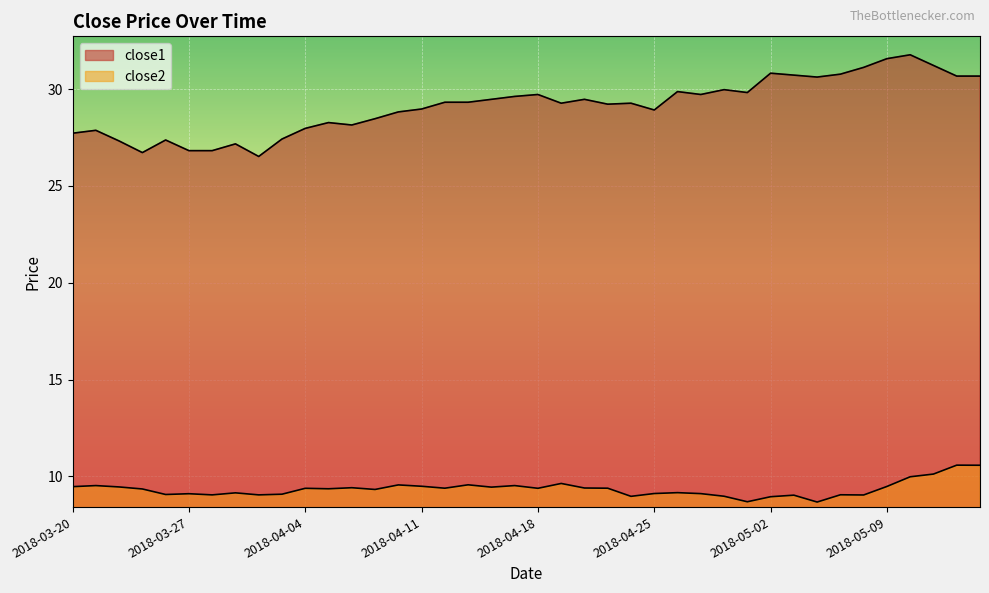

The value of close2 at 2018-04-03 is 9.1. True or false?

True